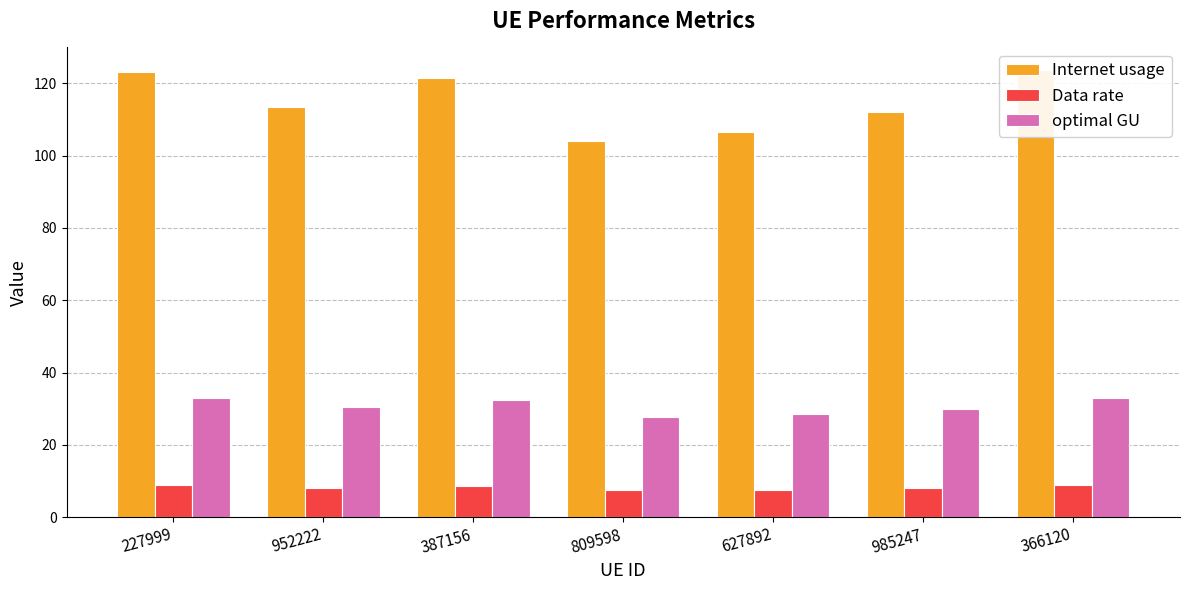

List the labels in order of Data rate value, smallest first.

809598, 627892, 985247, 952222, 387156, 227999, 366120